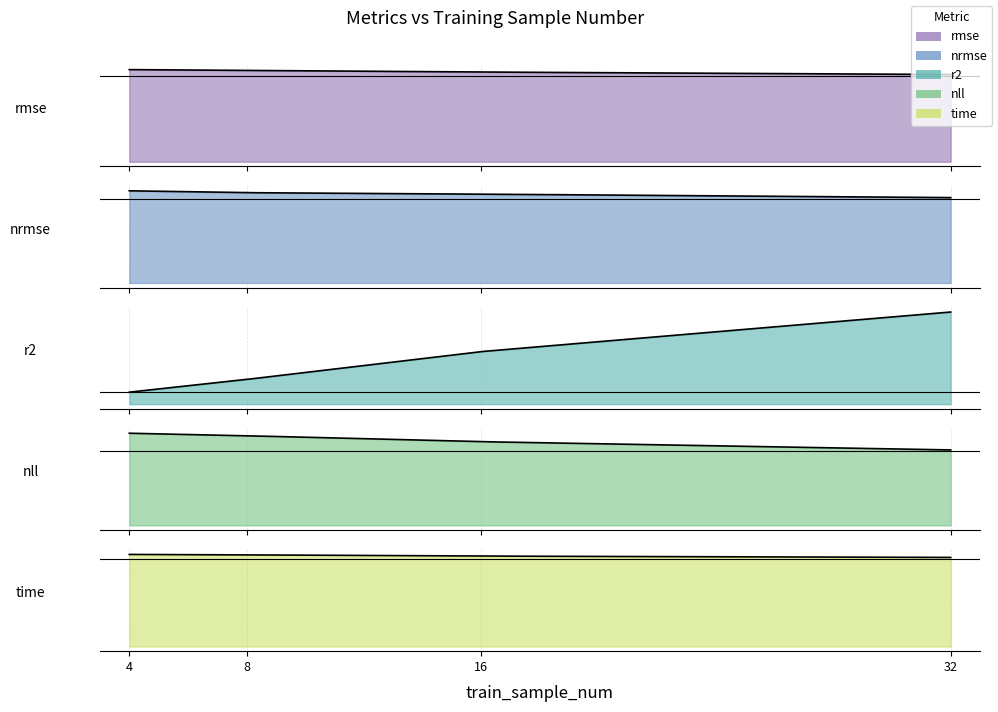

Rank the categories by nrmse value from highest to lowest.

4, 8, 16, 32